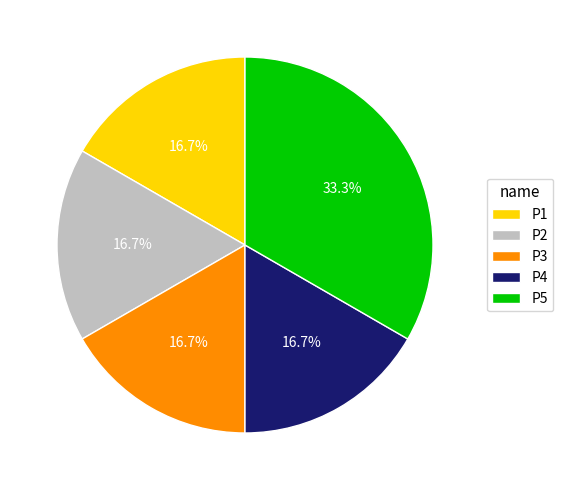

The P5 slice represents 33% of the pie. True or false?

True